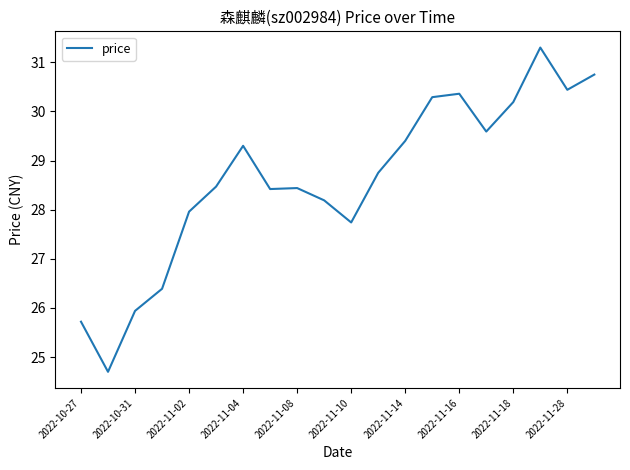

What is the minimum value shown in the chart?

24.7